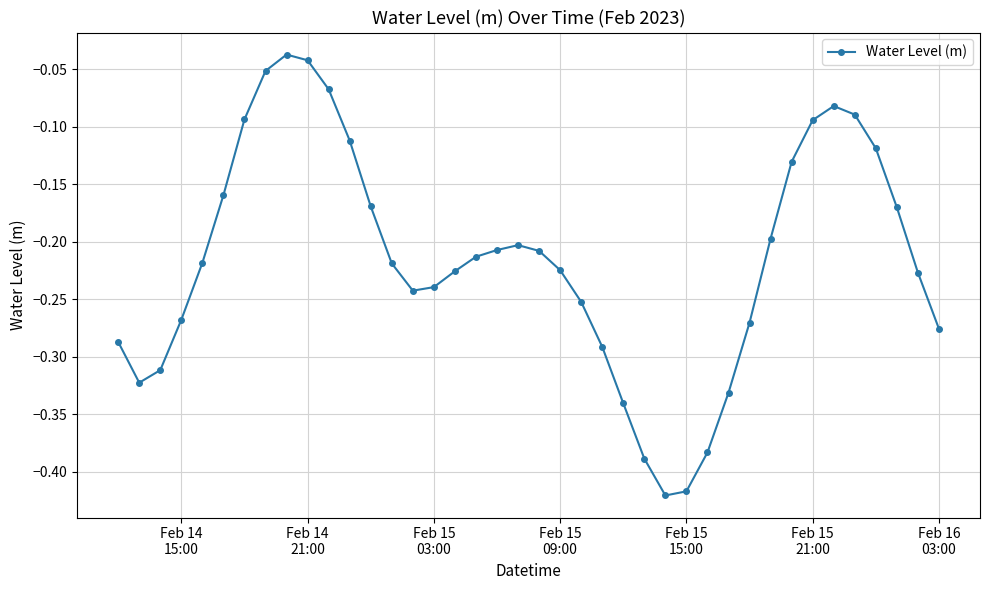

True or false: there are more than 2 points higher than both neighbors.

True